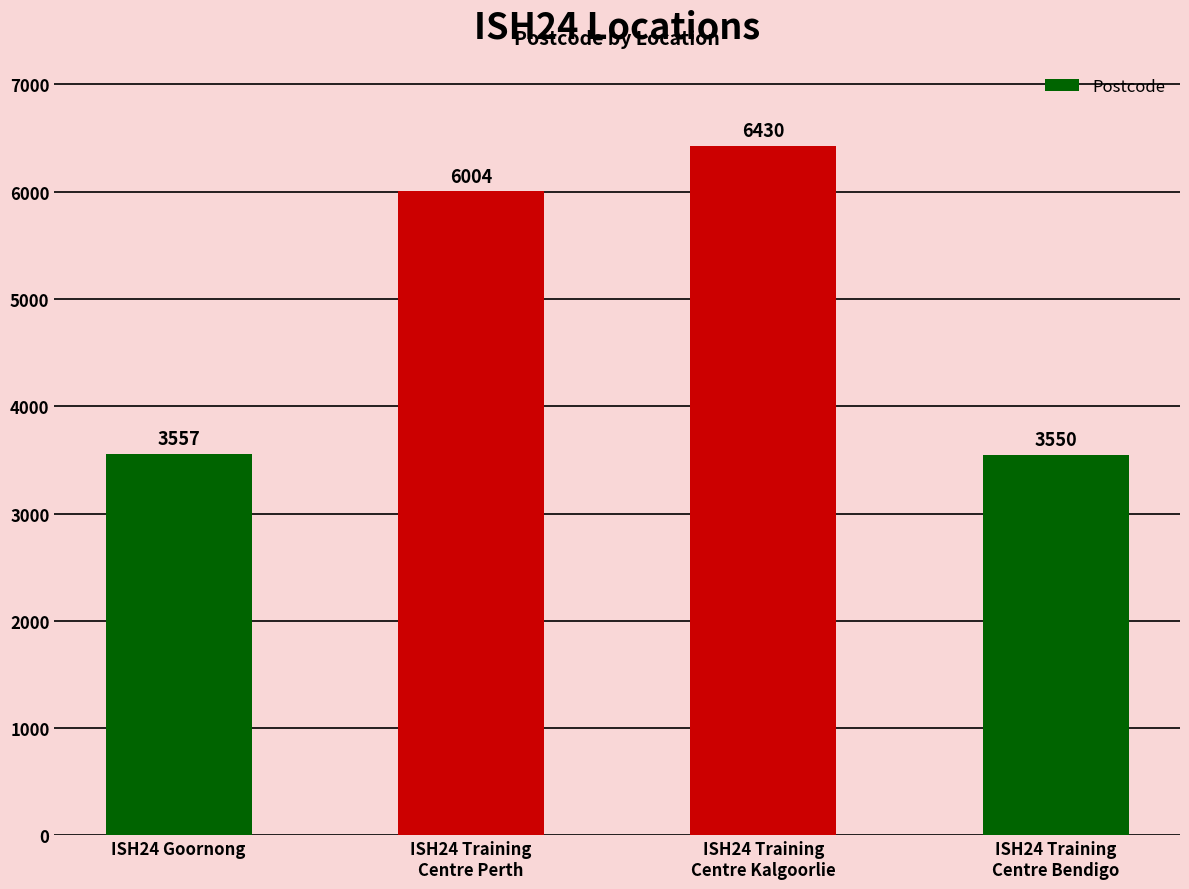

Is it true that the value at ISH24 Goornong is 3557?

True